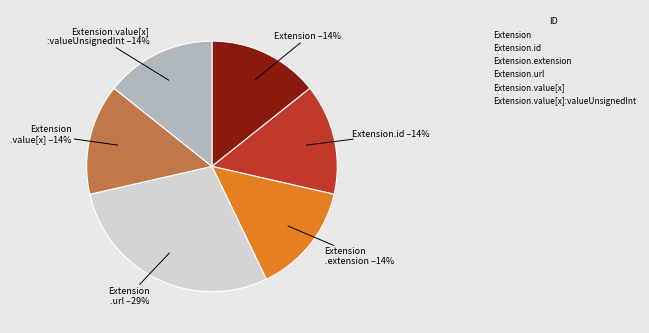

Count the number of slices in the pie.

6